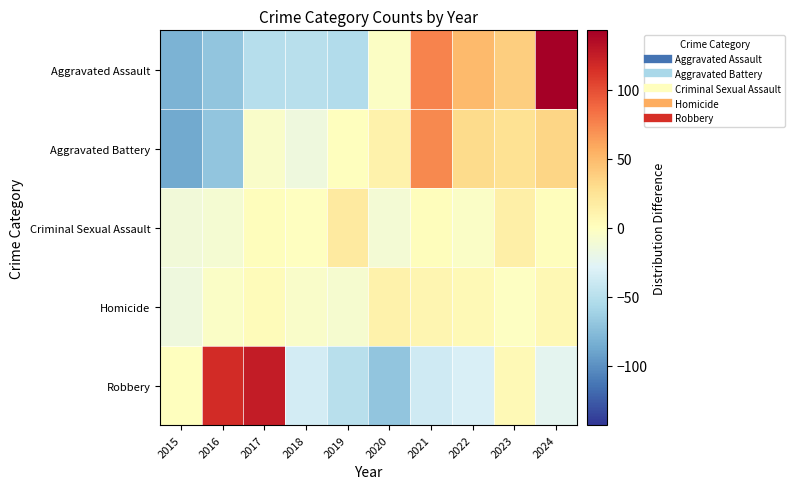

Reading right to left, transcribe all the data shown in this chart.

Aggravated Assault: 2024=143.1	2023=39.1	2022=50.1	2021=75.1	2020=-2.9	2019=-52.9	2018=-49.9	2017=-50.9	2016=-69.9	2015=-80.9
Aggravated Battery: 2024=34.1	2023=26.1	2022=31.1	2021=73.1	2020=12.1	2019=0.1	2018=-14.9	2017=-4.9	2016=-69.9	2015=-86.9
Criminal Sexual Assault: 2024=1.9	2023=13.9	2022=-4.1	2021=1.9	2020=-11.1	2019=17.9	2018=-0.1	2017=1.9	2016=-9.1	2015=-13.1
Homicide: 2024=6.2	2023=-1.8	2022=5.2	2021=8.2	2020=11.2	2019=-8.8	2018=-4.8	2017=3.2	2016=-3.8	2015=-14.8
Robbery: 2024=-24.2	2023=4.8	2022=-32.2	2021=-37.2	2020=-70.2	2019=-49.2	2018=-35.2	2017=125.8	2016=116.8	2015=0.8